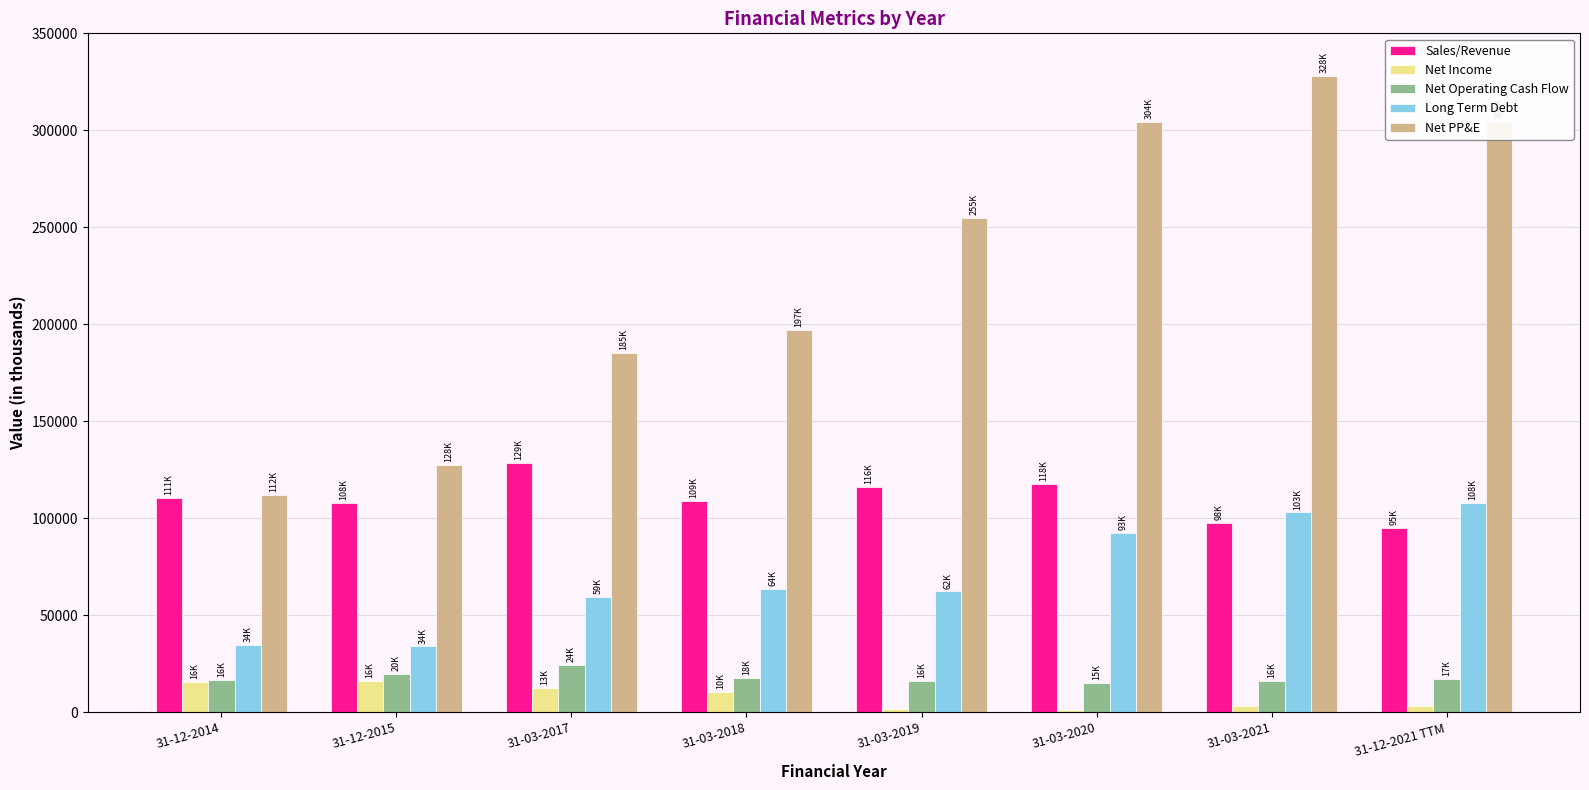

What is the sum of all Long Term Debt values?

556731.6